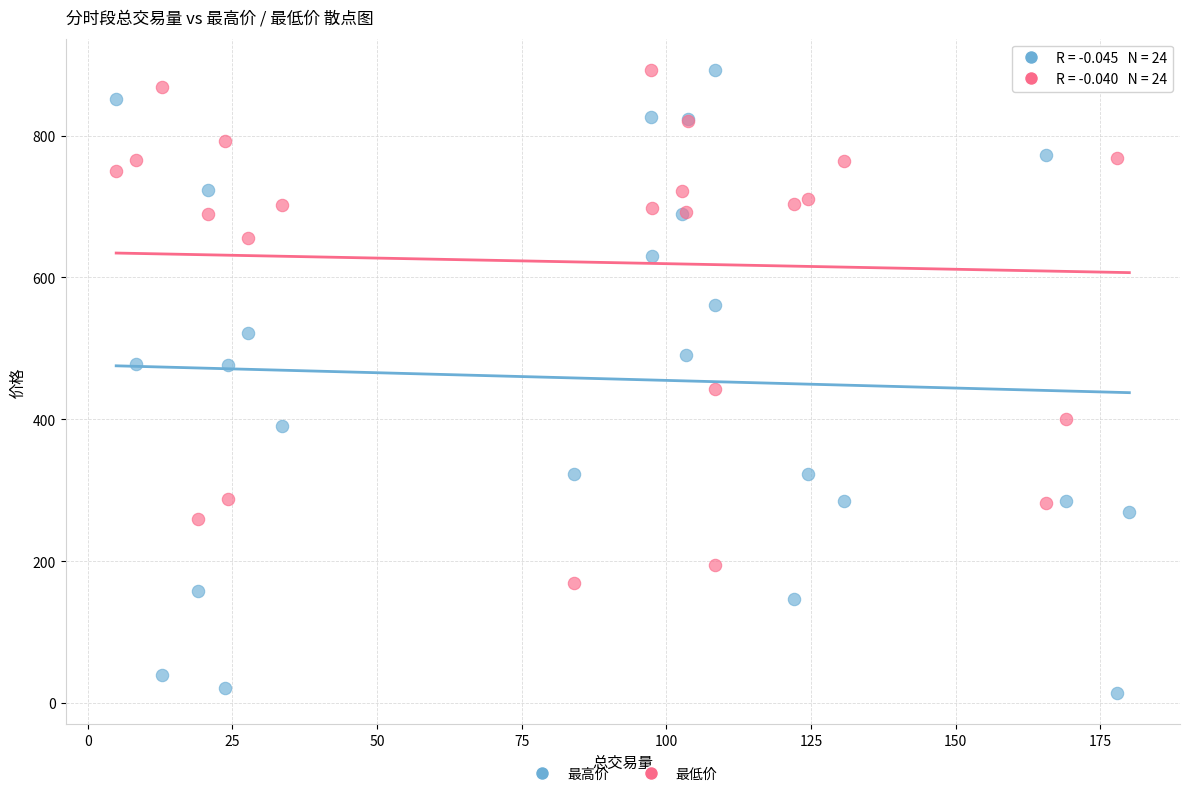

What is the X range (max minus min) for the scatter plot?

175.1